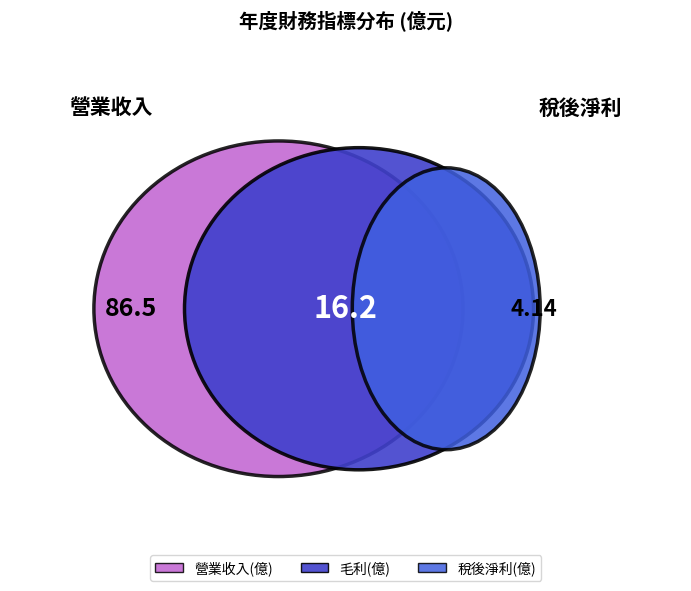

To the nearest percent, what is the average slice percentage?

8%